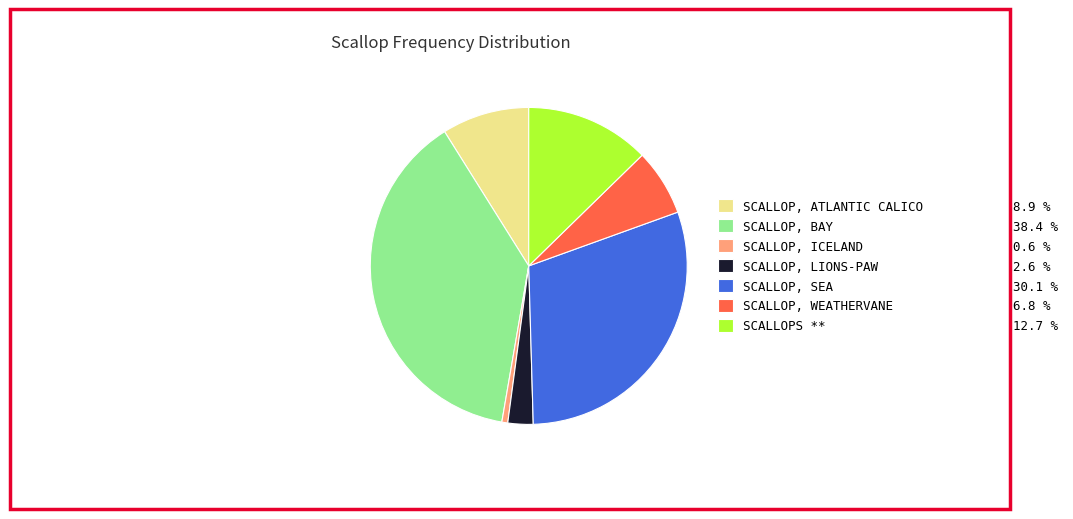

Which has a higher value, SCALLOP, ICELAND 0.6 % or SCALLOP, SEA 30.1 %?

SCALLOP, SEA 30.1 %